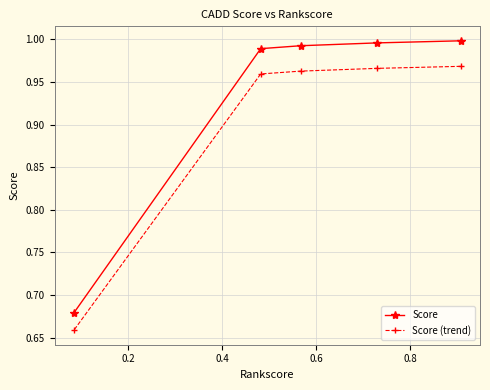

Which series has the widest spread of values?

Score